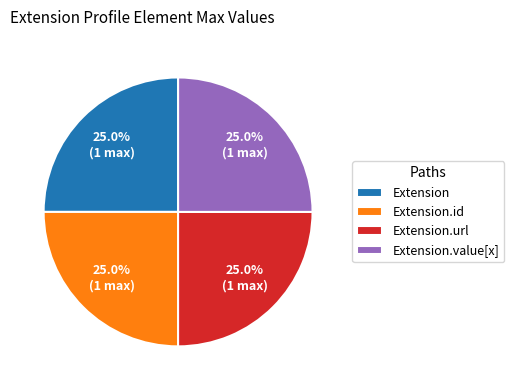

What percentage is NOT represented by Extension.url?

75.0%